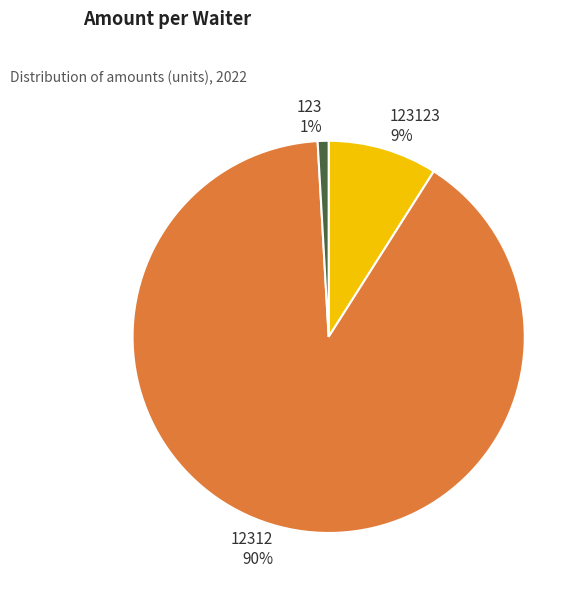

Count the number of slices in the pie.

3